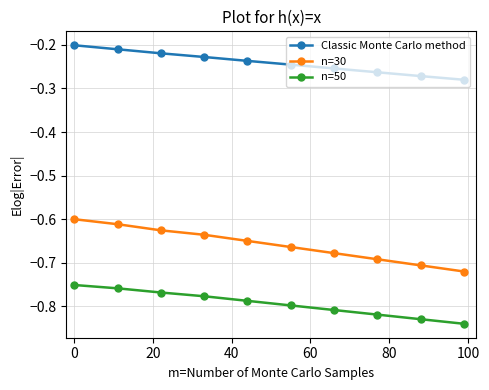

Rank the series by their maximum value, from highest to lowest.

Classic Monte Carlo method, n=30, n=50